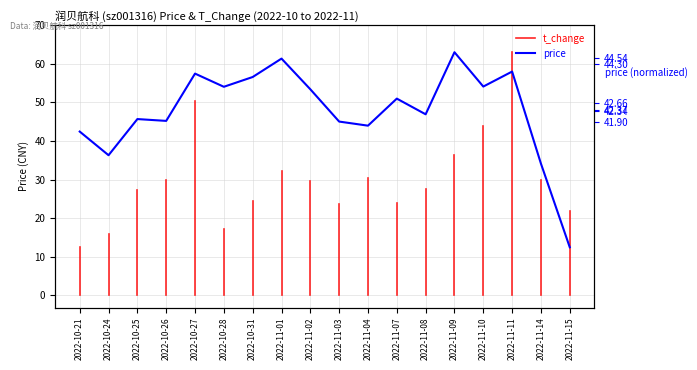

At which category does the chart reach its minimum across all series?

2022-11-15